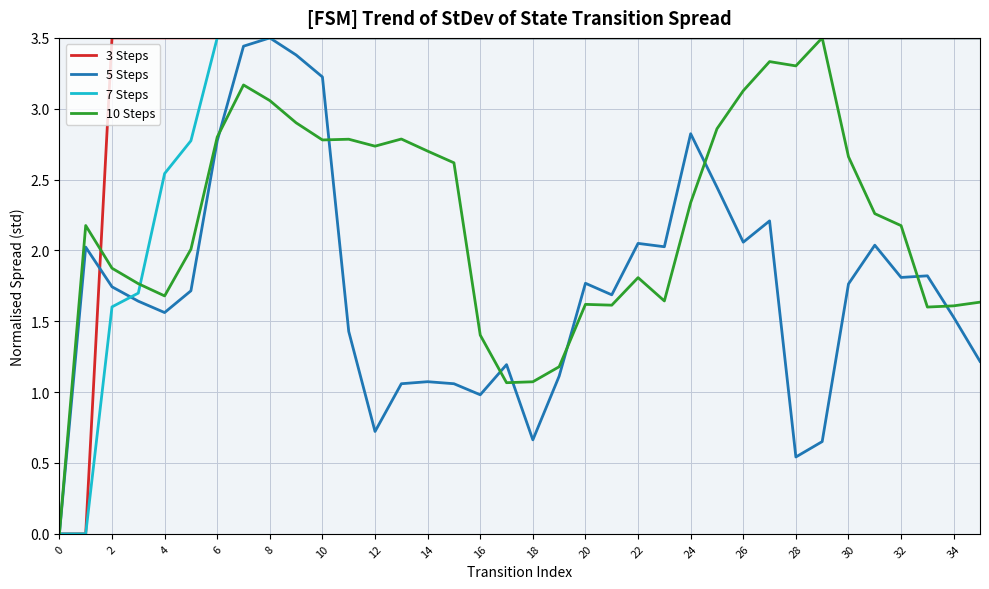

What are all the series names shown in the legend?

3 Steps, 5 Steps, 7 Steps, 10 Steps